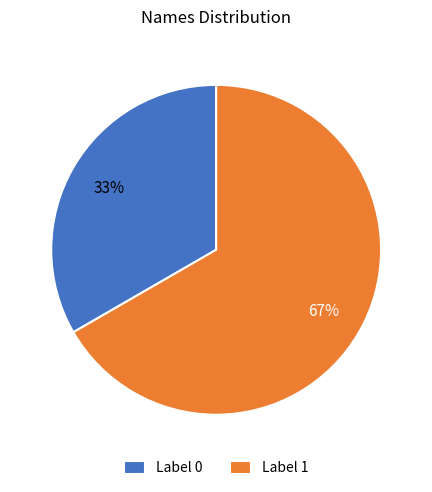

Do Label 1 and Label 0 together represent more than half of the pie?

Yes